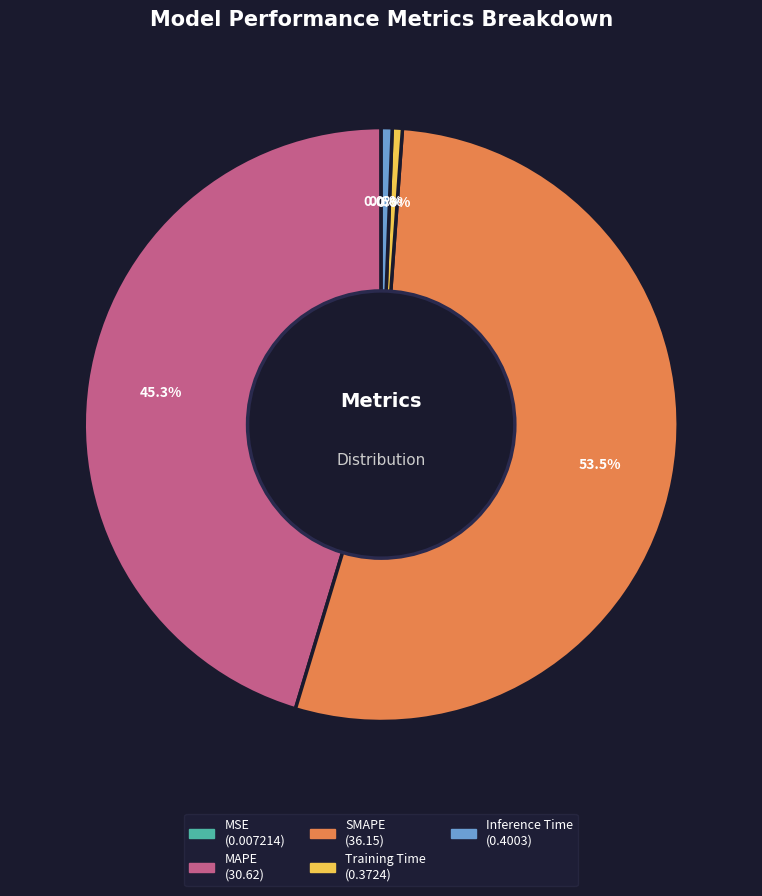

What percentage is the Training Time slice, to the nearest percent?

1%